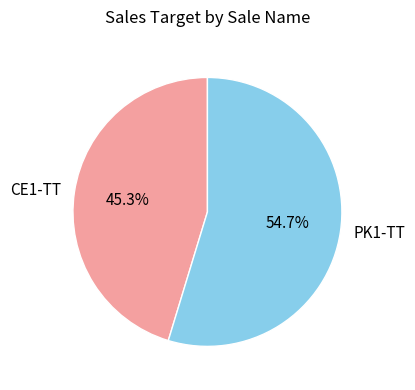

To the nearest percent, what is the difference between the largest and smallest slice percentages?

9%